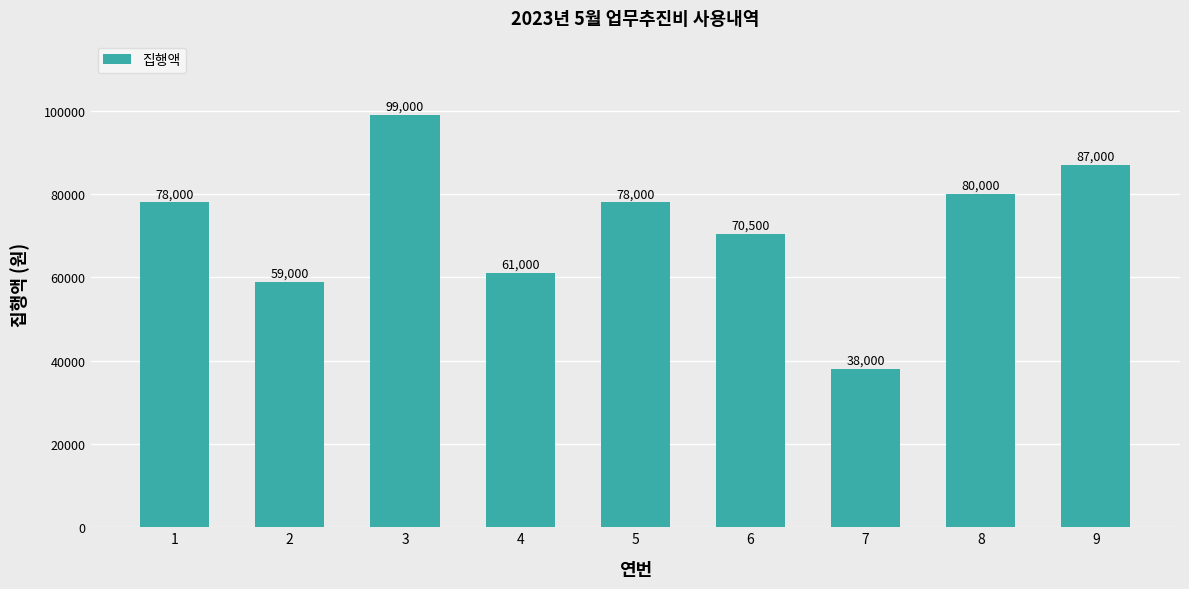

How many categories are shown in the chart?

9